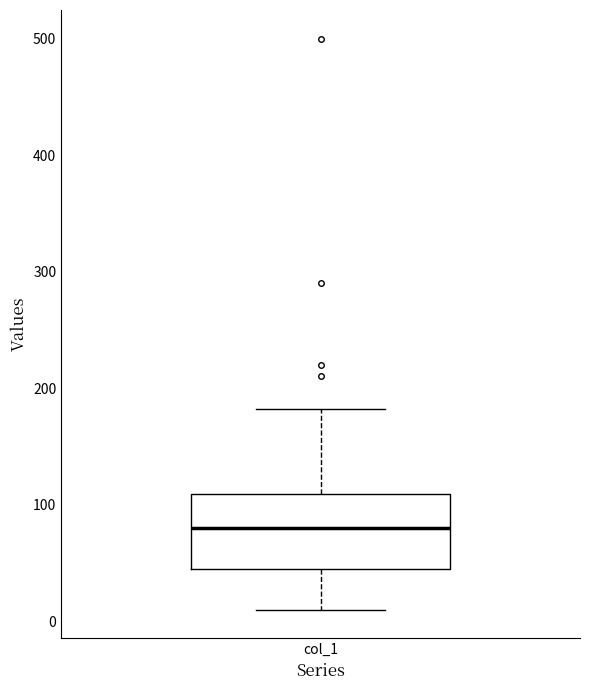

Read this box plot against the y-axis: the position of the median line, the range covered by the box, and the ends of both whiskers. The values are not printed on the chart, so give them approximately, as read against the axis.

median 80, box 40 to 110, whiskers 10 to 180